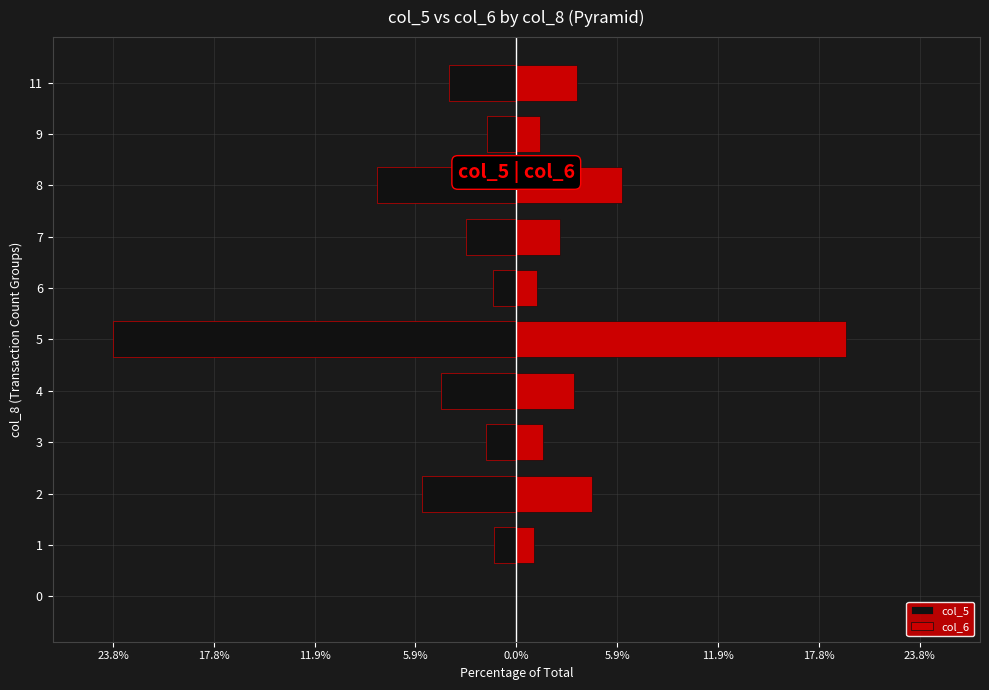

Which series changed the most between 5 and 6?

col_5